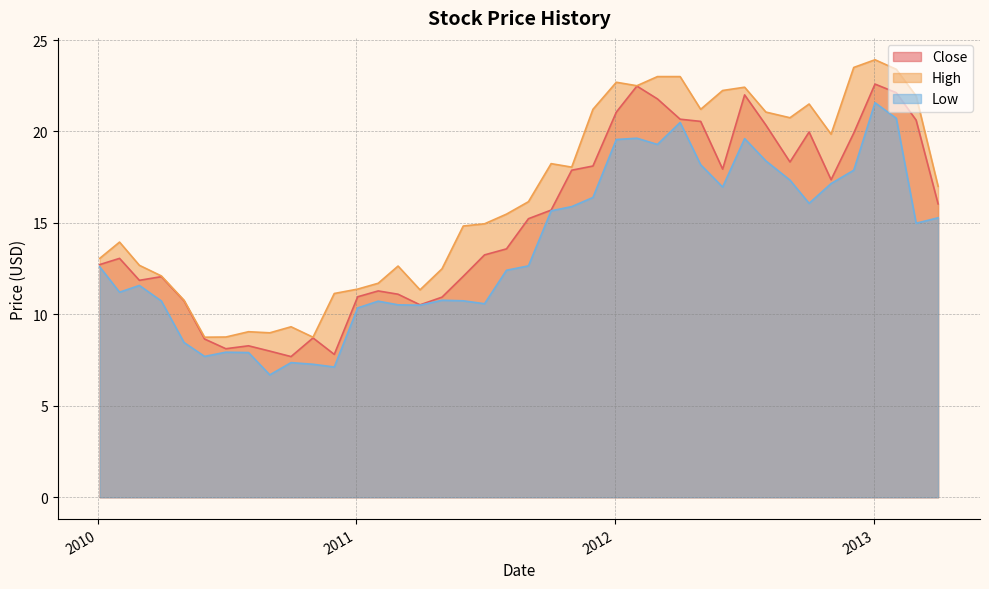

What is the approximate value of Low at 2010-07-01?

7.9